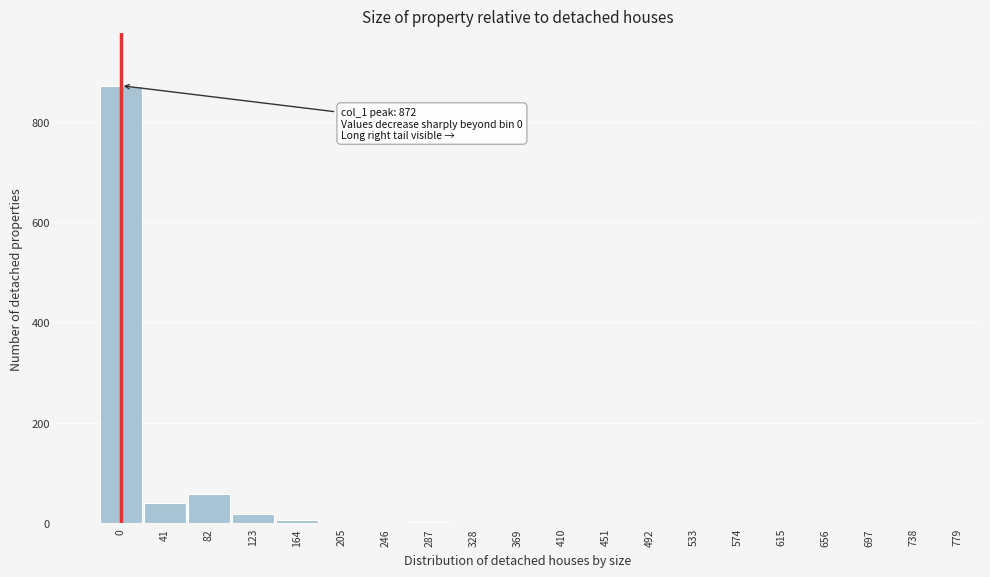

Is it true that the value at 369 is 0?

True